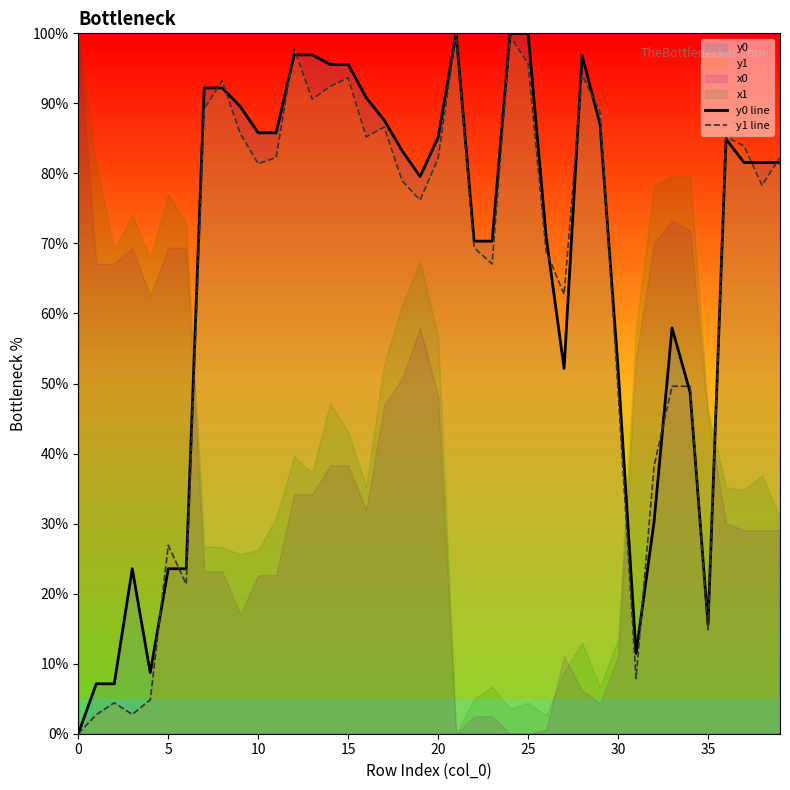

How many intersections are there between y1 line and y0 line?

17